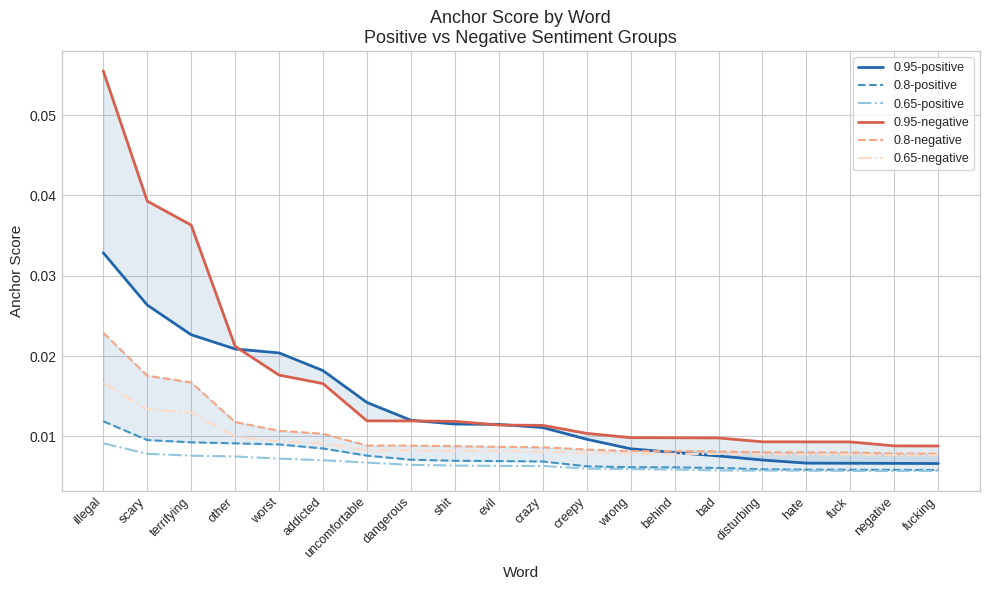

Reading right to left, extract all data points from this chart.

0.95-positive: 0.0	0.0	0.0	0.0	0.0	0.0	0.0	0.0	0.0	0.0	0.0	0.0	0.0	0.0	0.0	0.0	0.0	0.0	0.0	0.0
0.8-positive: 0.0	0.0	0.0	0.0	0.0	0.0	0.0	0.0	0.0	0.0	0.0	0.0	0.0	0.0	0.0	0.0	0.0	0.0	0.0	0.0
0.65-positive: 0.0	0.0	0.0	0.0	0.0	0.0	0.0	0.0	0.0	0.0	0.0	0.0	0.0	0.0	0.0	0.0	0.0	0.0	0.0	0.0
0.95-negative: 0.0	0.0	0.0	0.0	0.0	0.0	0.0	0.0	0.0	0.0	0.0	0.0	0.0	0.0	0.0	0.0	0.0	0.0	0.0	0.1
0.8-negative: 0.0	0.0	0.0	0.0	0.0	0.0	0.0	0.0	0.0	0.0	0.0	0.0	0.0	0.0	0.0	0.0	0.0	0.0	0.0	0.0
0.65-negative: 0.0	0.0	0.0	0.0	0.0	0.0	0.0	0.0	0.0	0.0	0.0	0.0	0.0	0.0	0.0	0.0	0.0	0.0	0.0	0.0